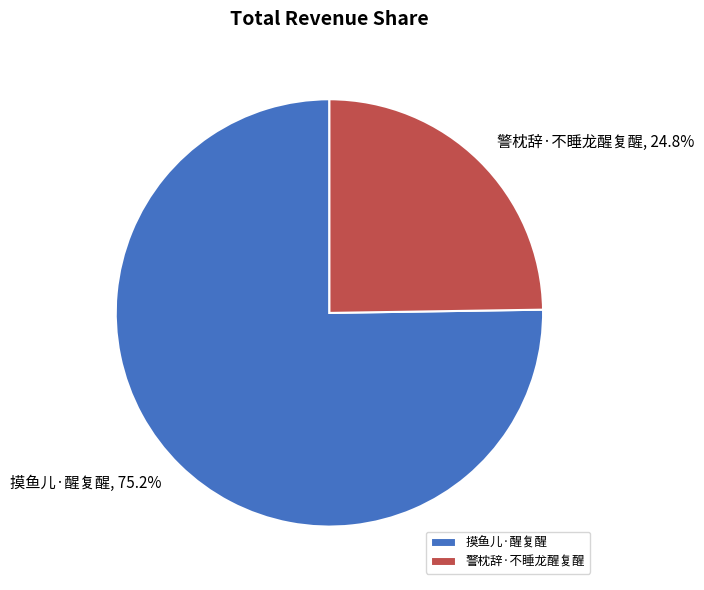

Which category has the biggest portion of the pie?

摸鱼儿·醒复醒